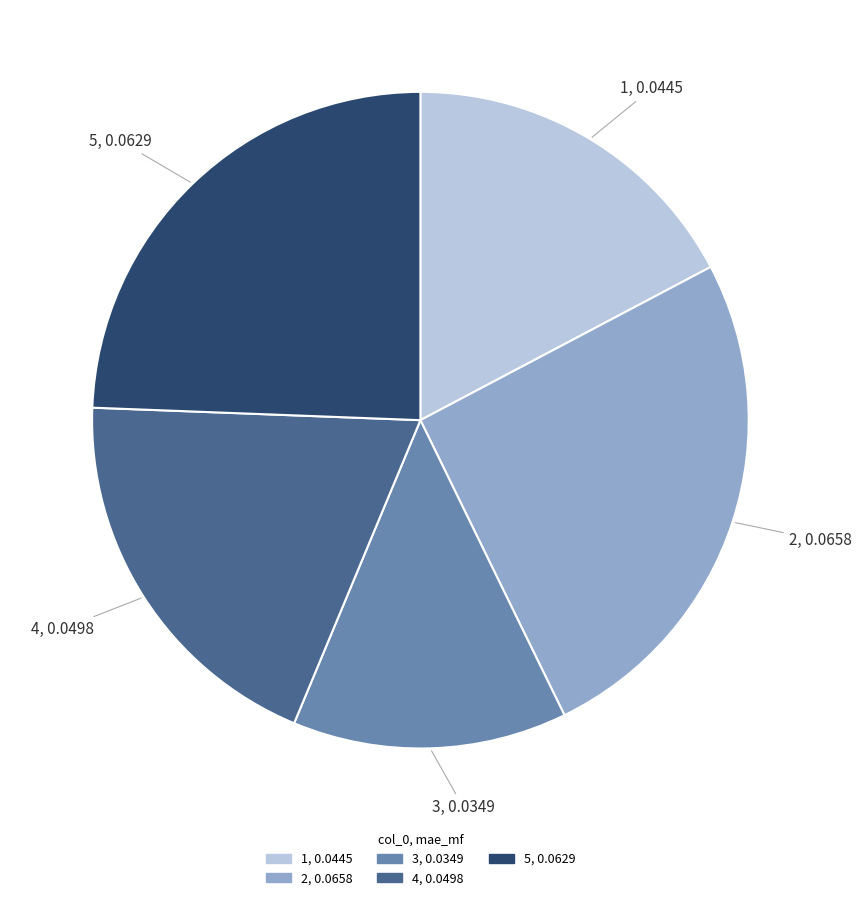

Combined, do 3 and 1 account for over 50%?

No